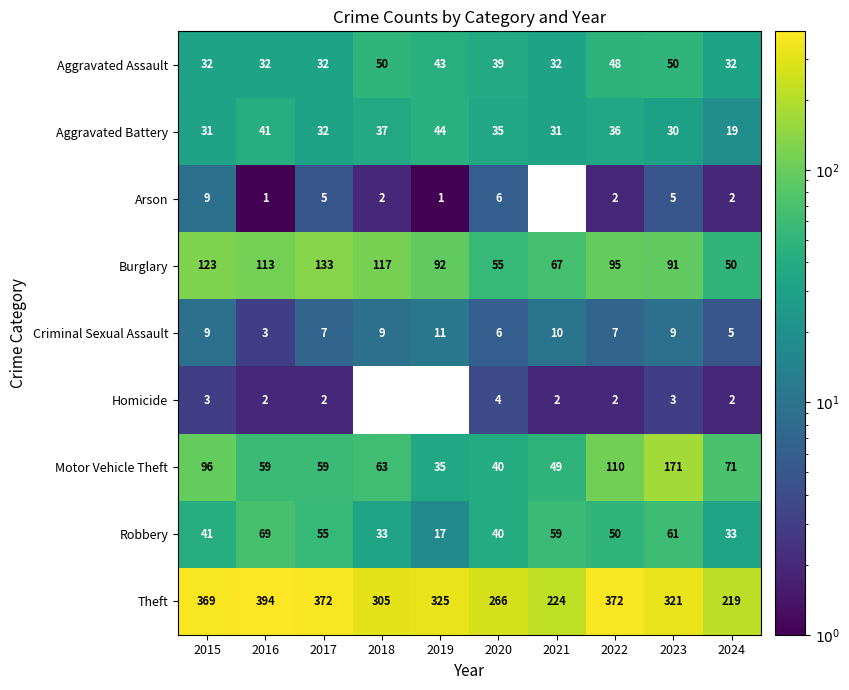

At how many categories does at least one series exceed 167?

10